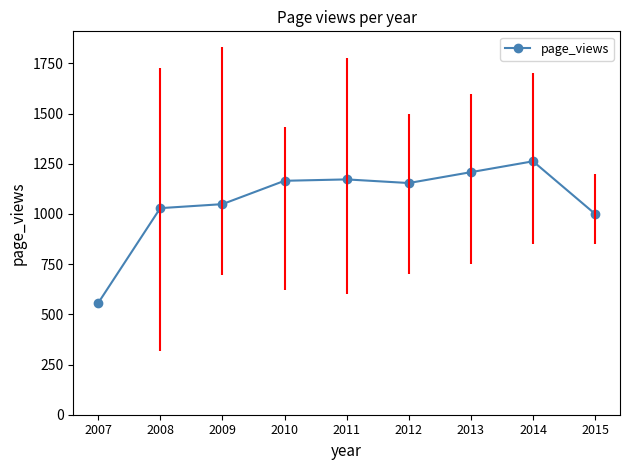

What is the difference between the maximum and second lowest values?

262.5